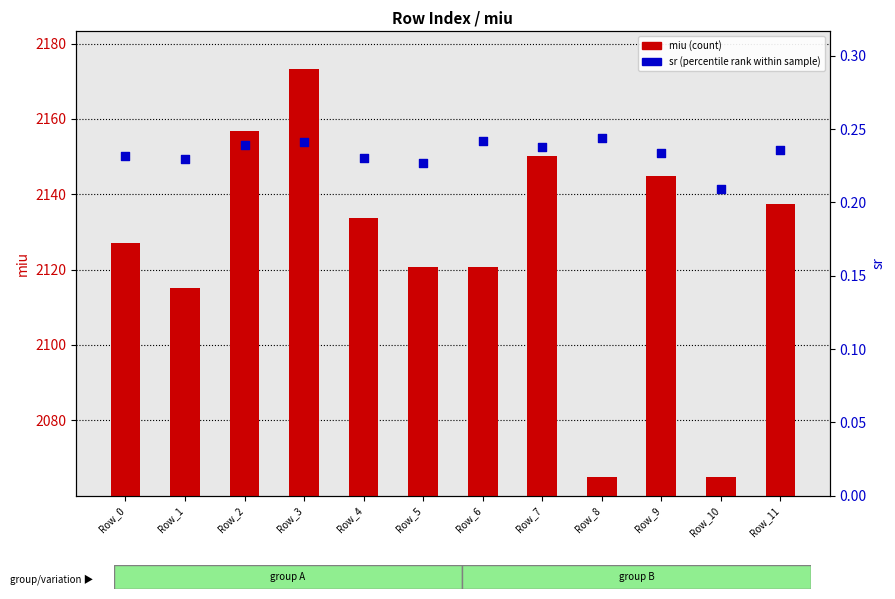

Which series reaches the minimum Y coordinate?

sr (percentile rank)